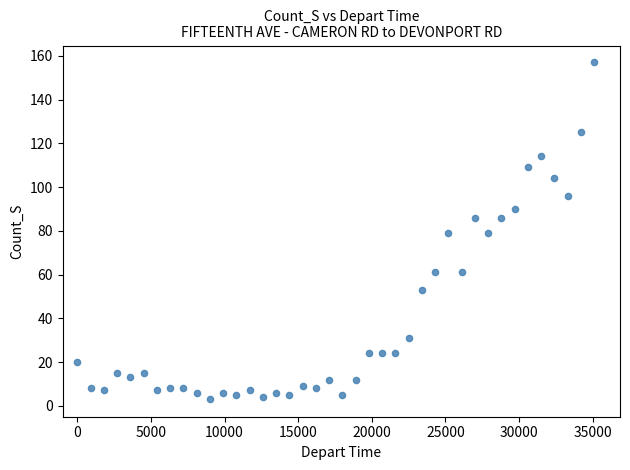

What is the range of Y values (max minus min)?

154